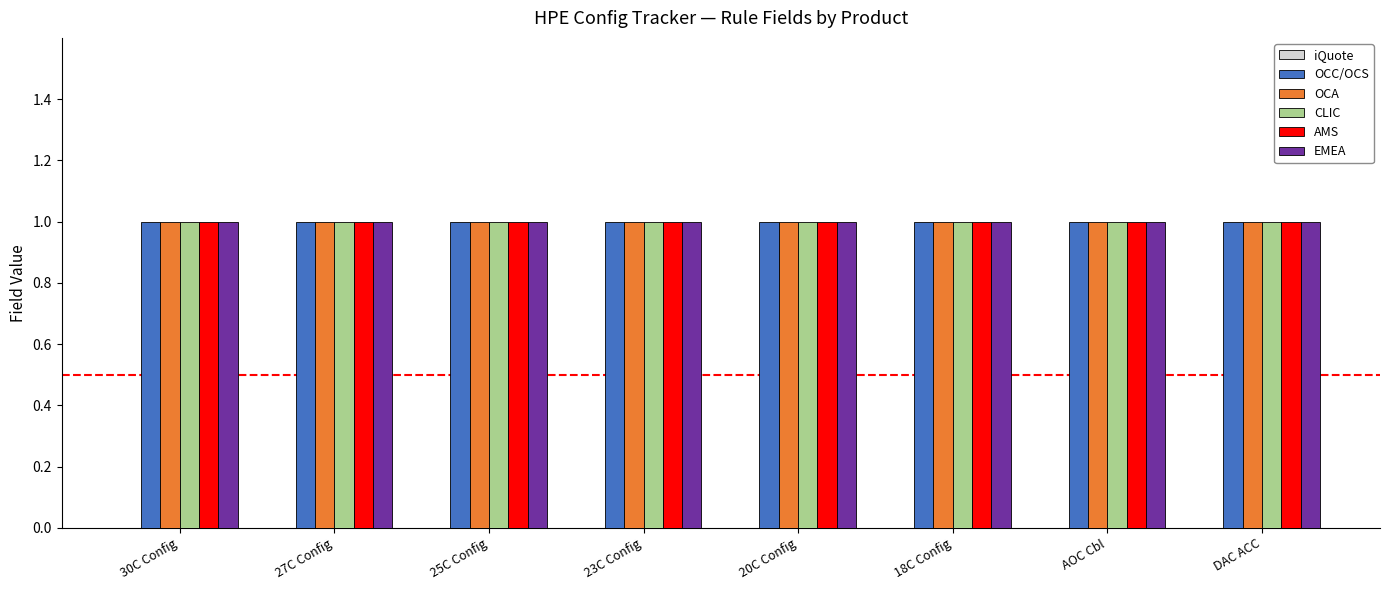

How many distinct data groups are displayed?

6